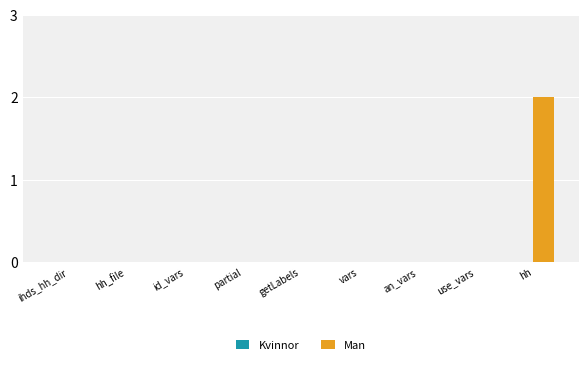

How many series are shown in this chart?

1